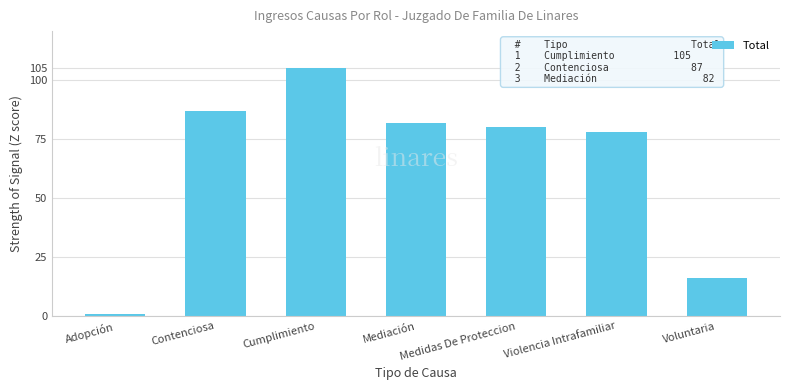

What is the difference between the values at Adopción and Cumplimiento?

104